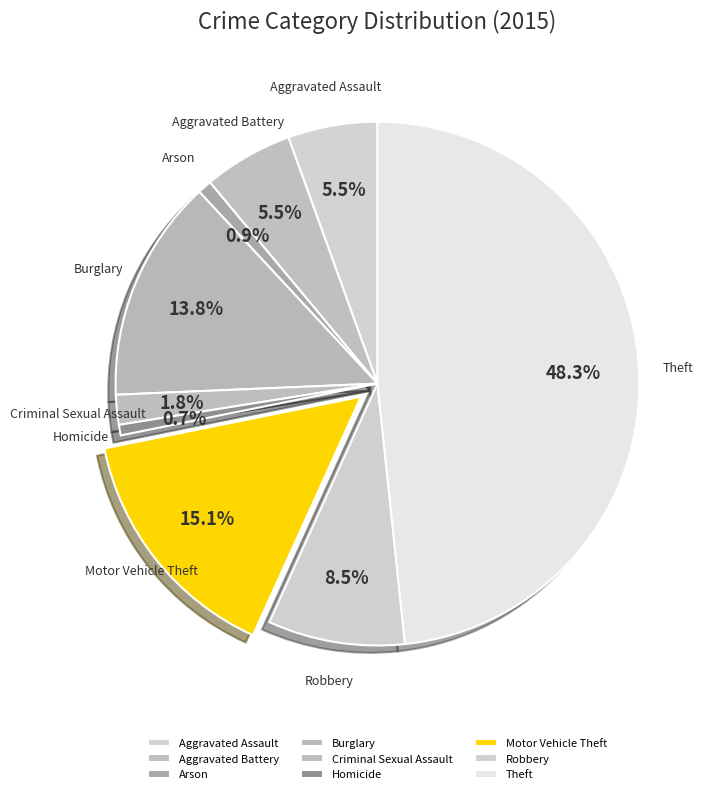

To the nearest percent, what is the average slice percentage?

11%